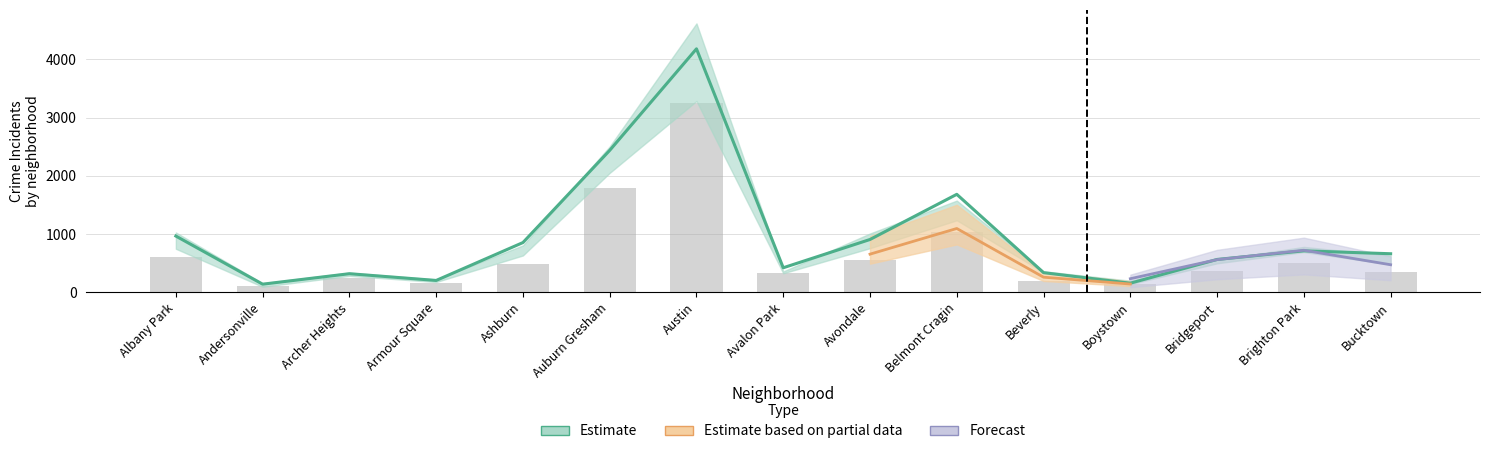

Is it true that the value at Armour Square is 238?

False